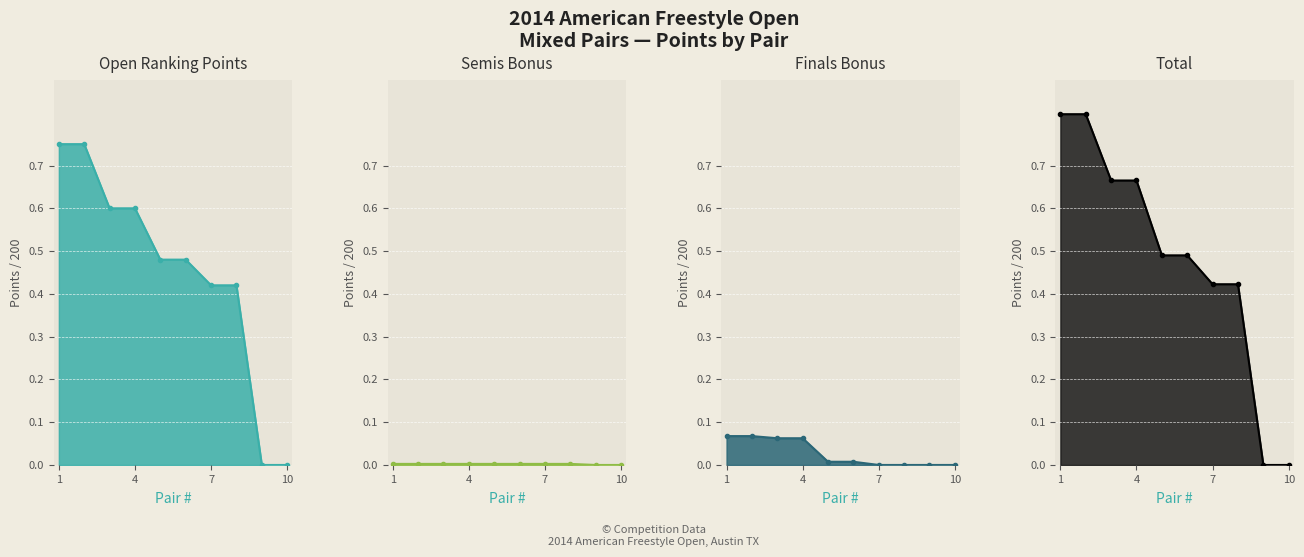

At which category is the sum across all series the highest?

1